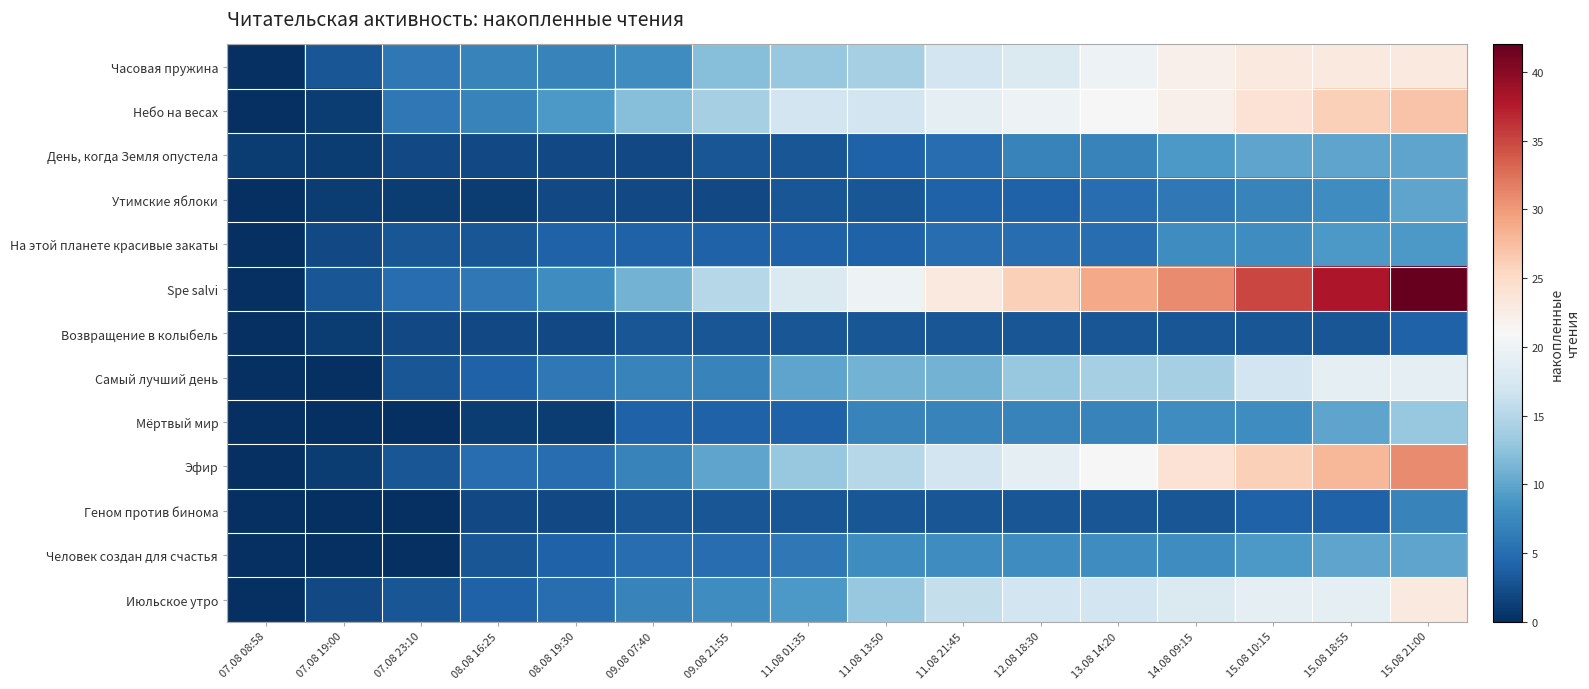

At how many categories does at least one series exceed 16?

9